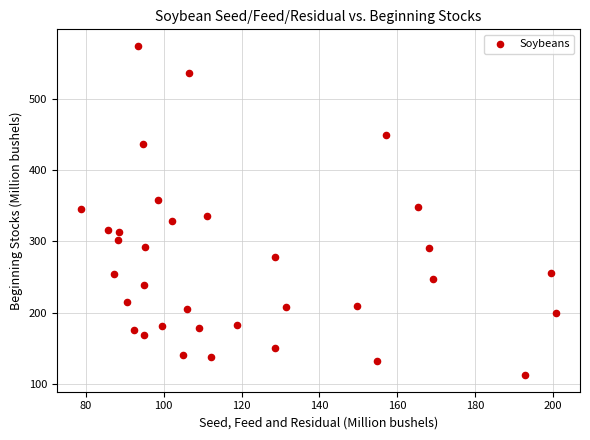

What is the range of X values (max minus min)?

122.1